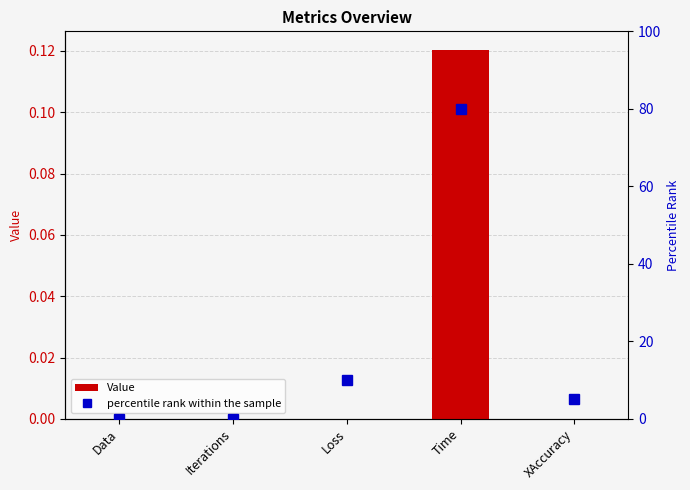

The value of percentile rank within the sample at Loss is 5.6. True or false?

False